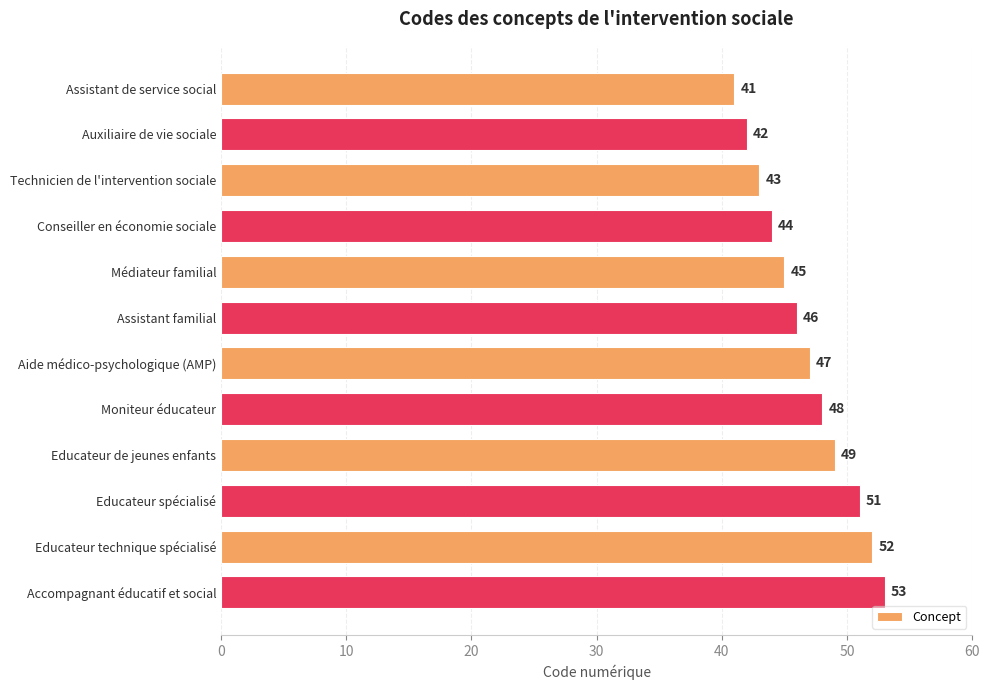

Read the value at Educateur spécialisé, to the nearest 5.

50